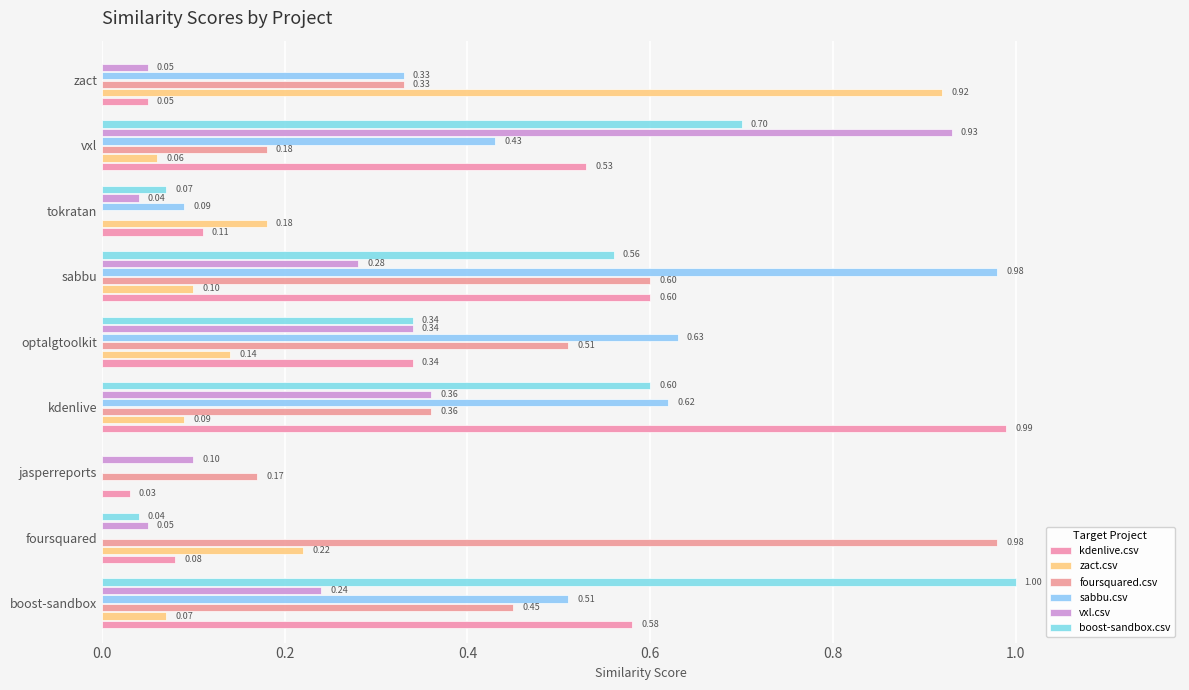

How many data points does each series have?

9